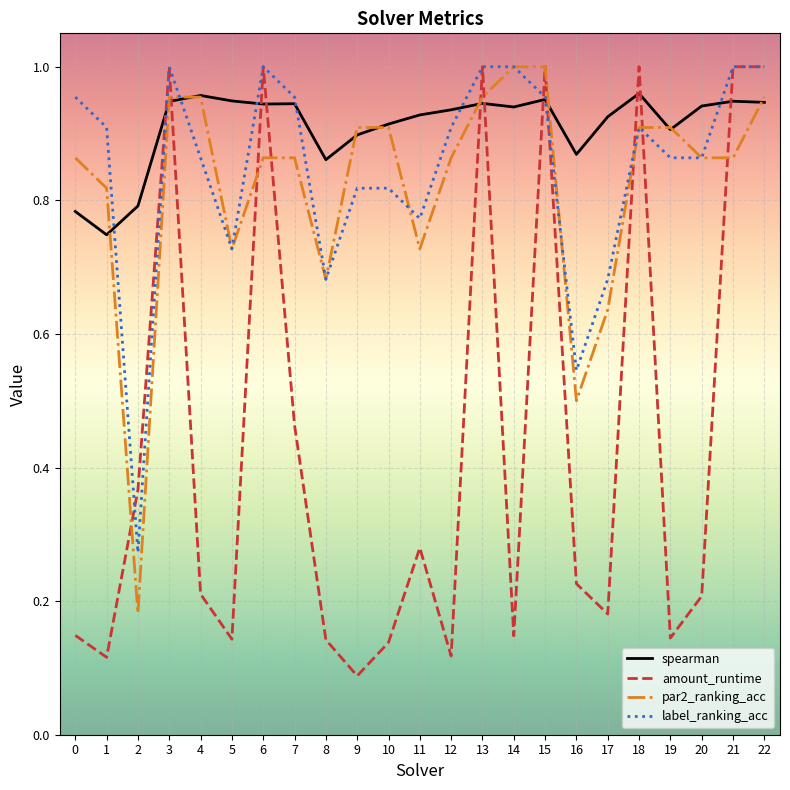

What is the total value across all series at 2?

1.6